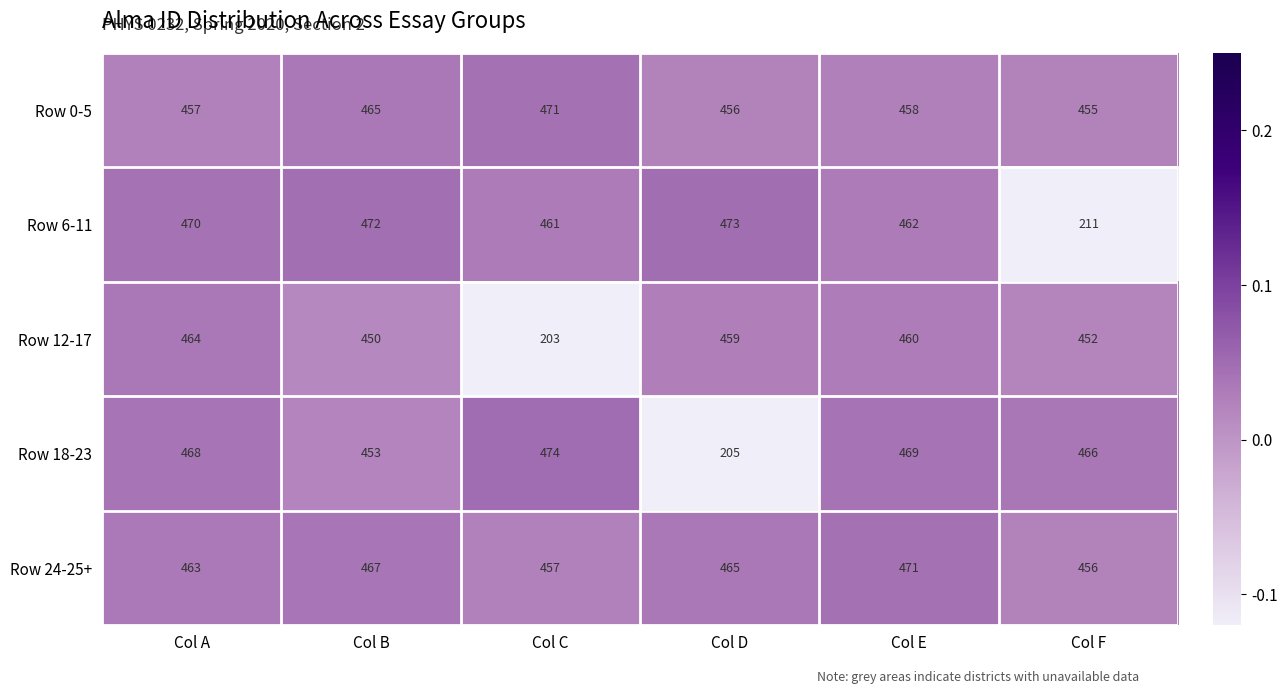

The value of Row 6-11 at Col E is 764. True or false?

False